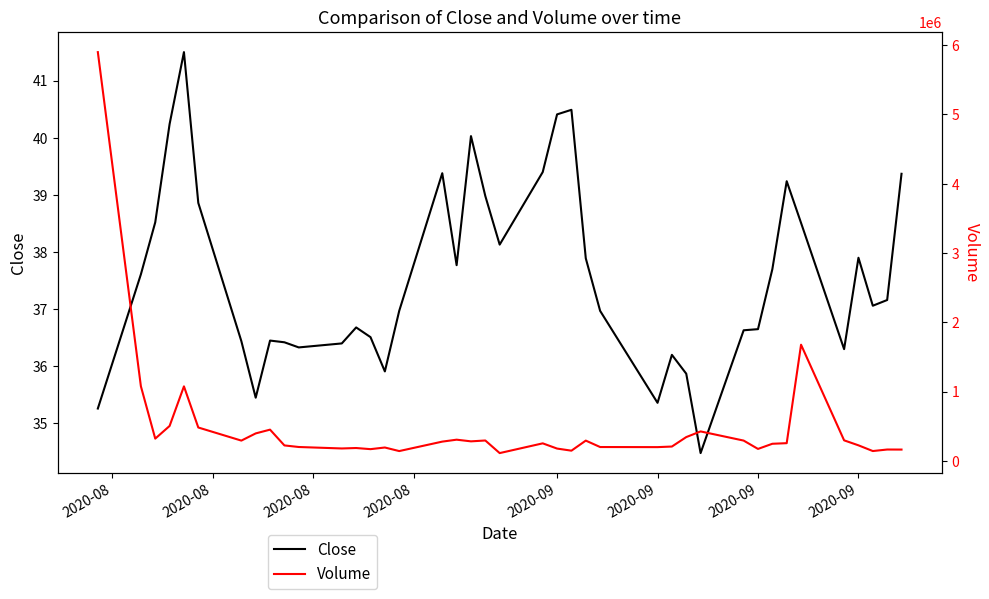

What is the sum of all Volume values?

19006100.0